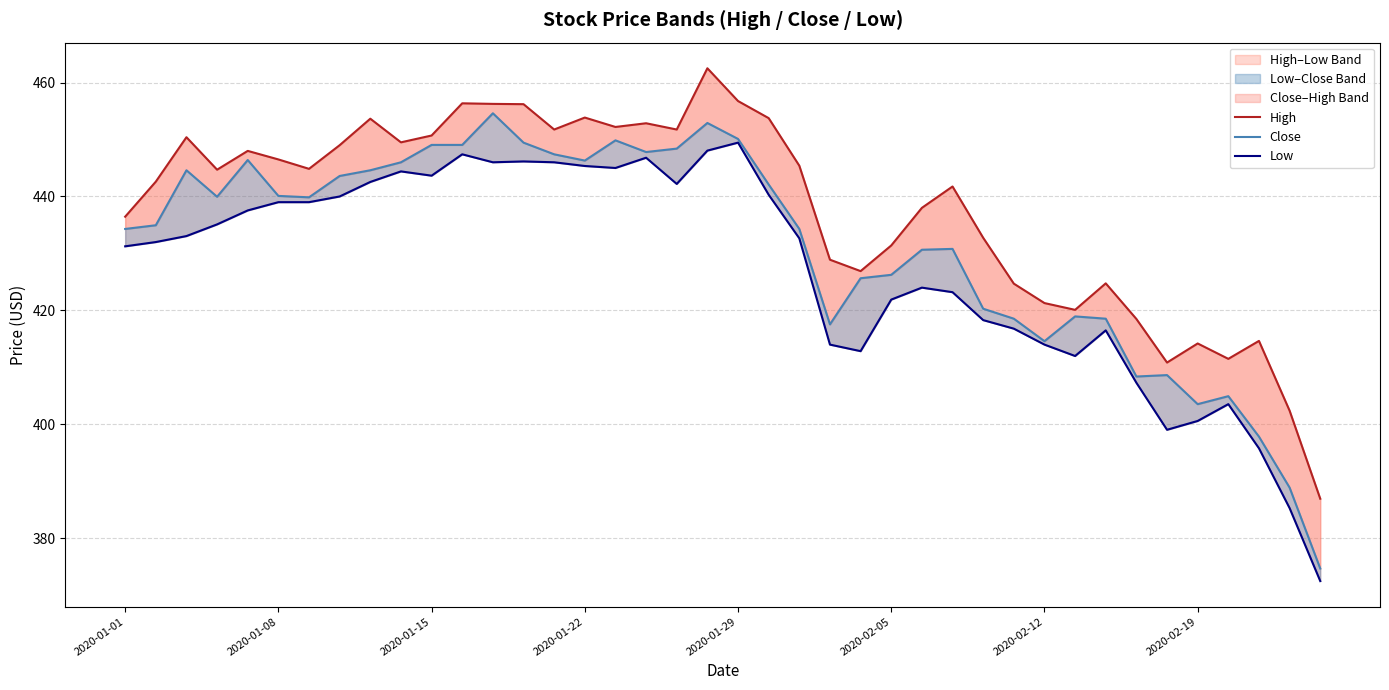

Which series has the largest total across all categories?

High